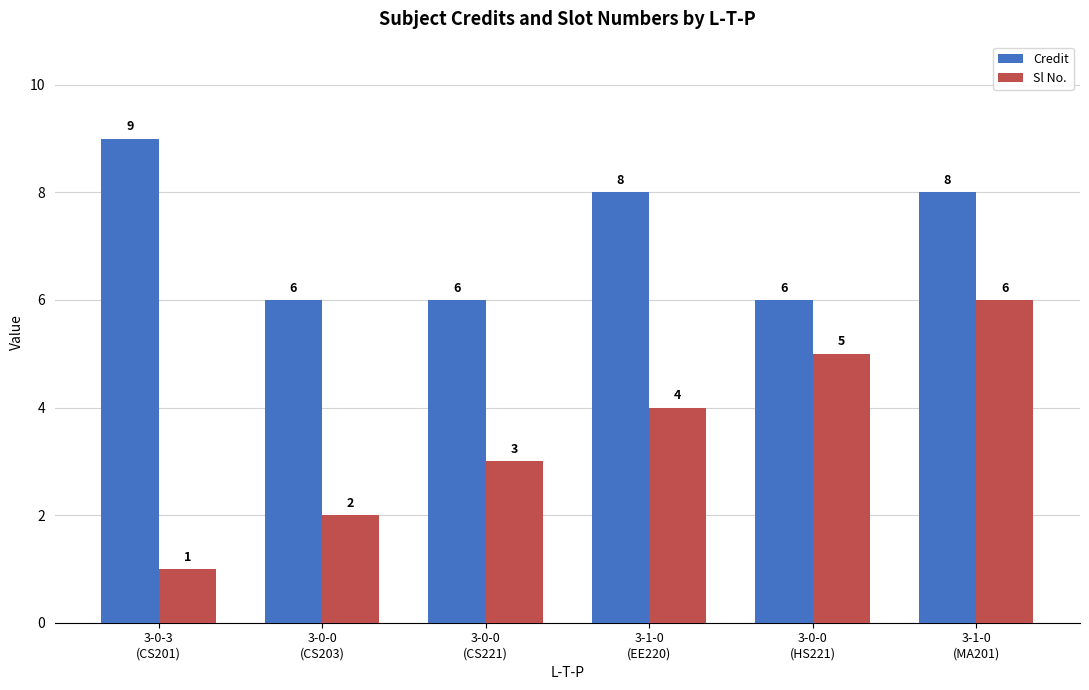

What are all the series names shown in the legend?

Credit, Sl No.